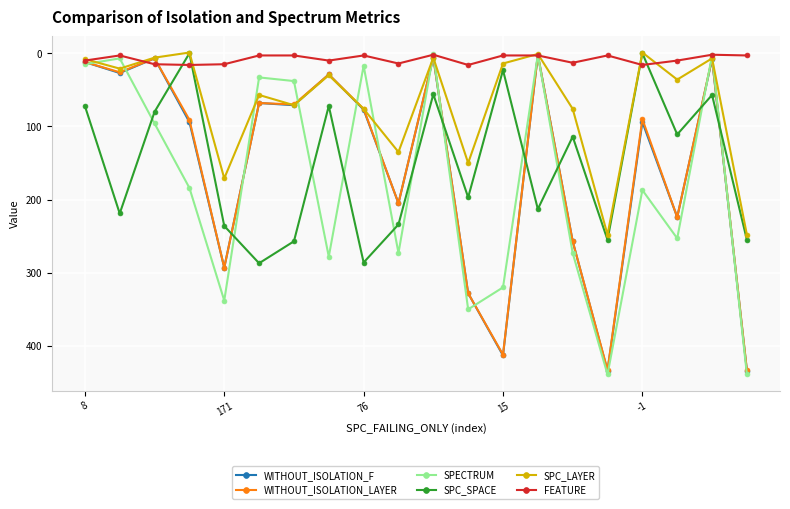

Which series has the largest range (max minus min)?

SPECTRUM